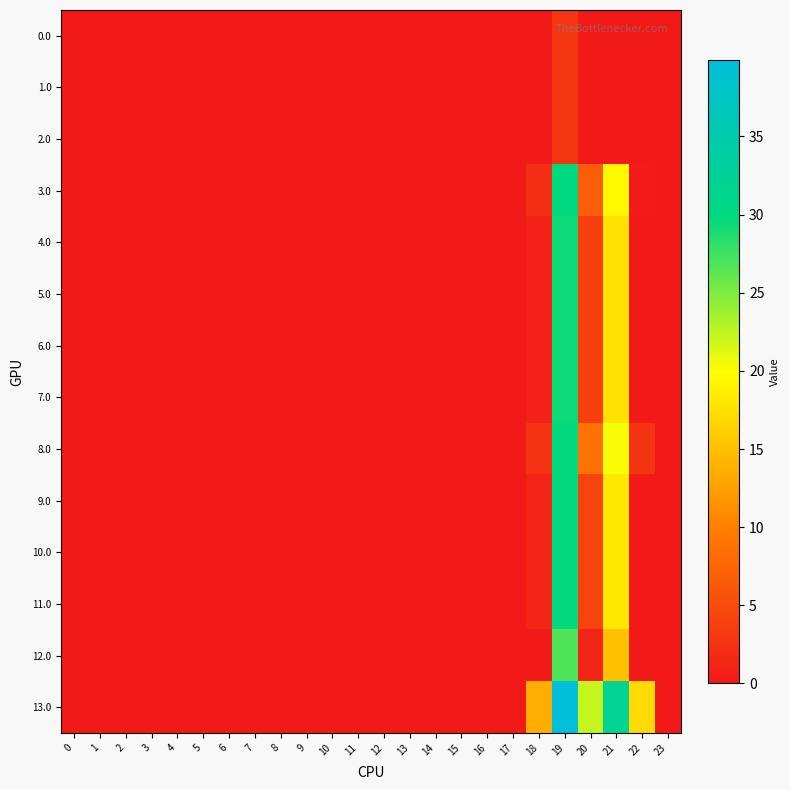

Reading right to left, what are all the values shown in this chart?

0.0: 23=0.0	22=0.0	21=0.0	20=0.0	19=2.9	18=0.0	17=0.0	16=0.0	15=0.0	14=0.0	13=0.0	12=0.0	11=0.0	10=0.0	9=0.0	8=0.0	7=0.0	6=0.0	5=0.0	4=0.0	3=0.0	2=0.0	1=0.0	0=0.0
1.0: 23=0.0	22=0.0	21=0.0	20=0.0	19=2.9	18=0.0	17=0.0	16=0.0	15=0.0	14=0.0	13=0.0	12=0.0	11=0.0	10=0.0	9=0.0	8=0.0	7=0.0	6=0.0	5=0.0	4=0.0	3=0.0	2=0.0	1=0.0	0=0.0
2.0: 23=0.0	22=0.0	21=0.0	20=0.0	19=2.9	18=0.0	17=0.0	16=0.0	15=0.0	14=0.0	13=0.0	12=0.0	11=0.0	10=0.0	9=0.0	8=0.0	7=0.0	6=0.0	5=0.0	4=0.0	3=0.0	2=0.0	1=0.0	0=0.0
3.0: 23=0.0	22=0.2	21=19.5	20=6.8	19=29.9	18=2.1	17=0.0	16=0.0	15=0.0	14=0.0	13=0.0	12=0.0	11=0.0	10=0.0	9=0.0	8=0.0	7=0.0	6=0.0	5=0.0	4=0.0	3=0.0	2=0.0	1=0.0	0=0.0
4.0: 23=0.0	22=0.0	21=17.8	20=3.8	19=29.5	18=0.8	17=0.0	16=0.0	15=0.0	14=0.0	13=0.0	12=0.0	11=0.0	10=0.0	9=0.0	8=0.0	7=0.0	6=0.0	5=0.0	4=0.0	3=0.0	2=0.0	1=0.0	0=0.0
5.0: 23=0.0	22=0.0	21=17.8	20=3.8	19=29.5	18=0.8	17=0.0	16=0.0	15=0.0	14=0.0	13=0.0	12=0.0	11=0.0	10=0.0	9=0.0	8=0.0	7=0.0	6=0.0	5=0.0	4=0.0	3=0.0	2=0.0	1=0.0	0=0.0
6.0: 23=0.0	22=0.0	21=17.8	20=3.8	19=29.5	18=0.8	17=0.0	16=0.0	15=0.0	14=0.0	13=0.0	12=0.0	11=0.0	10=0.0	9=0.0	8=0.0	7=0.0	6=0.0	5=0.0	4=0.0	3=0.0	2=0.0	1=0.0	0=0.0
7.0: 23=0.0	22=0.0	21=17.8	20=3.8	19=29.5	18=0.8	17=0.0	16=0.0	15=0.0	14=0.0	13=0.0	12=0.0	11=0.0	10=0.0	9=0.0	8=0.0	7=0.0	6=0.0	5=0.0	4=0.0	3=0.0	2=0.0	1=0.0	0=0.0
8.0: 23=0.0	22=2.7	21=20.3	20=8.7	19=29.8	18=2.5	17=0.0	16=0.0	15=0.0	14=0.0	13=0.0	12=0.0	11=0.0	10=0.0	9=0.0	8=0.0	7=0.0	6=0.0	5=0.0	4=0.0	3=0.0	2=0.0	1=0.0	0=0.0
9.0: 23=0.0	22=0.0	21=18.2	20=4.2	19=29.9	18=1.0	17=0.0	16=0.0	15=0.0	14=0.0	13=0.0	12=0.0	11=0.0	10=0.0	9=0.0	8=0.0	7=0.0	6=0.0	5=0.0	4=0.0	3=0.0	2=0.0	1=0.0	0=0.0
10.0: 23=0.0	22=0.0	21=18.2	20=4.2	19=29.9	18=1.0	17=0.0	16=0.0	15=0.0	14=0.0	13=0.0	12=0.0	11=0.0	10=0.0	9=0.0	8=0.0	7=0.0	6=0.0	5=0.0	4=0.0	3=0.0	2=0.0	1=0.0	0=0.0
11.0: 23=0.0	22=0.0	21=18.2	20=4.2	19=29.9	18=1.0	17=0.0	16=0.0	15=0.0	14=0.0	13=0.0	12=0.0	11=0.0	10=0.0	9=0.0	8=0.0	7=0.0	6=0.0	5=0.0	4=0.0	3=0.0	2=0.0	1=0.0	0=0.0
12.0: 23=0.0	22=0.0	21=15.2	20=1.2	19=26.9	18=0.0	17=0.0	16=0.0	15=0.0	14=0.0	13=0.0	12=0.0	11=0.0	10=0.0	9=0.0	8=0.0	7=0.0	6=0.0	5=0.0	4=0.0	3=0.0	2=0.0	1=0.0	0=0.0
13.0: 23=0.0	22=17.1	21=32.1	20=22.2	19=39.9	18=13.7	17=0.0	16=0.0	15=0.0	14=0.0	13=0.0	12=0.0	11=0.0	10=0.0	9=0.0	8=0.0	7=0.0	6=0.0	5=0.0	4=0.0	3=0.0	2=0.0	1=0.0	0=0.0